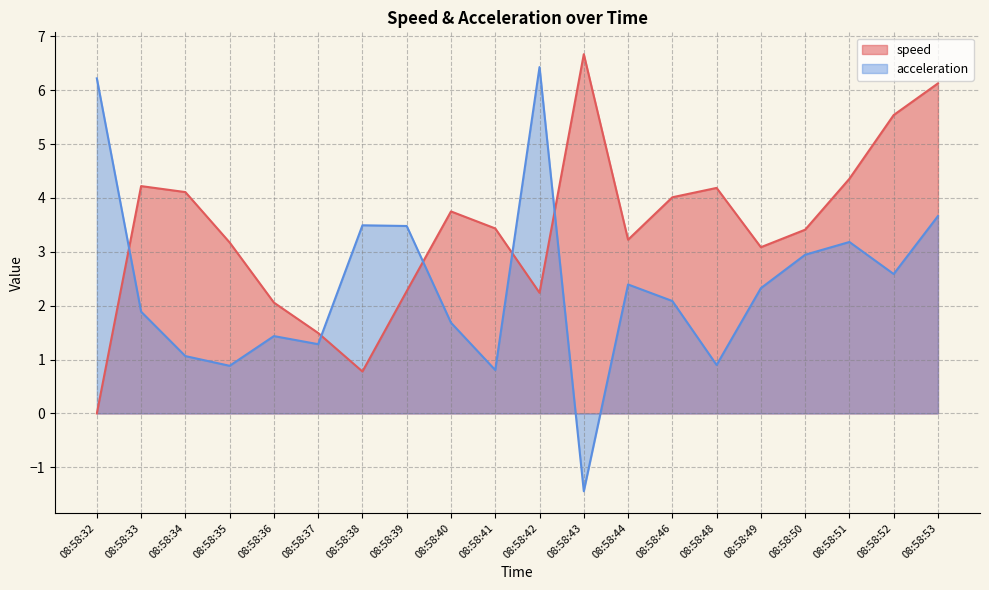

Which series changed the most between 08:58:38 and 08:58:42?

acceleration